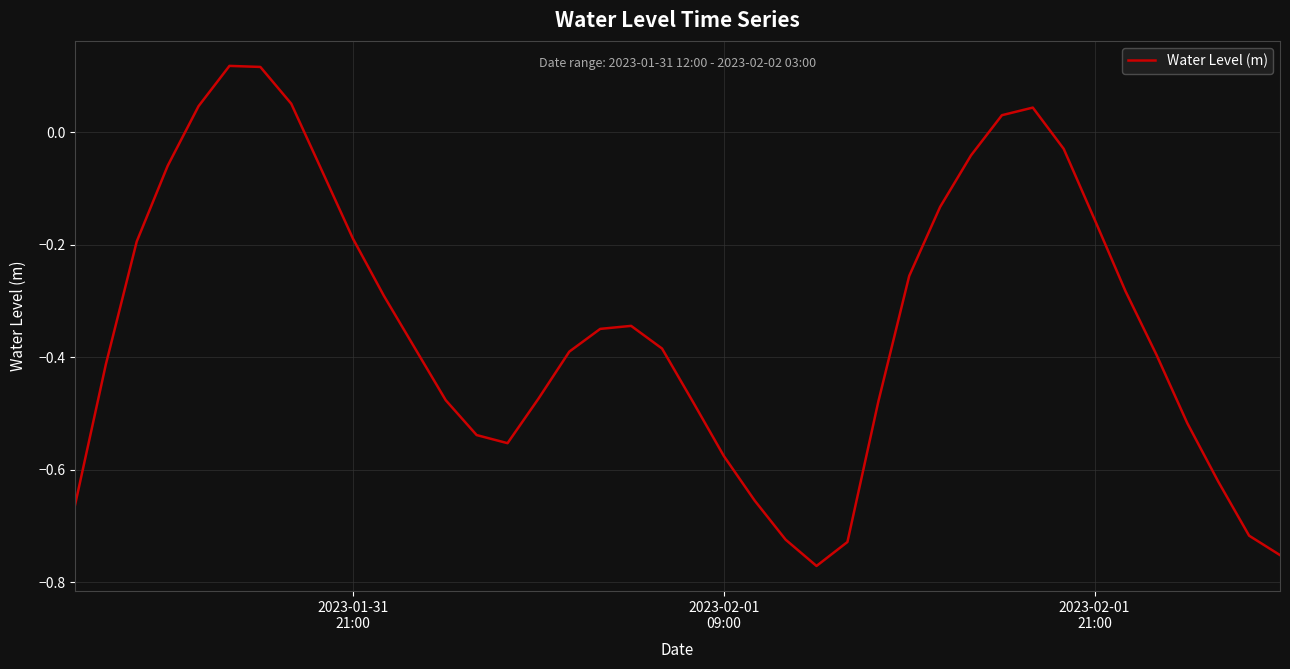

How many lines are shown in the chart?

1